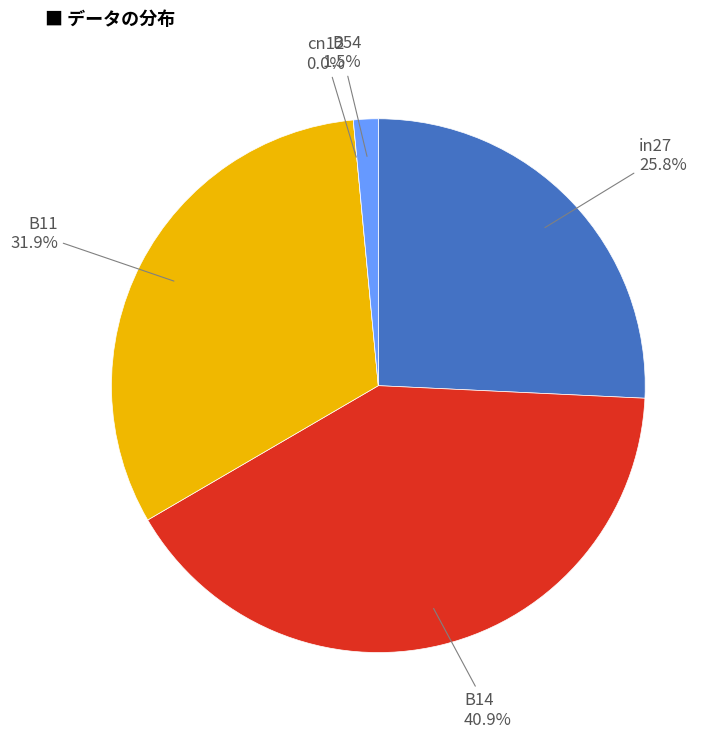

Which category has the smallest portion of the pie?

cn12